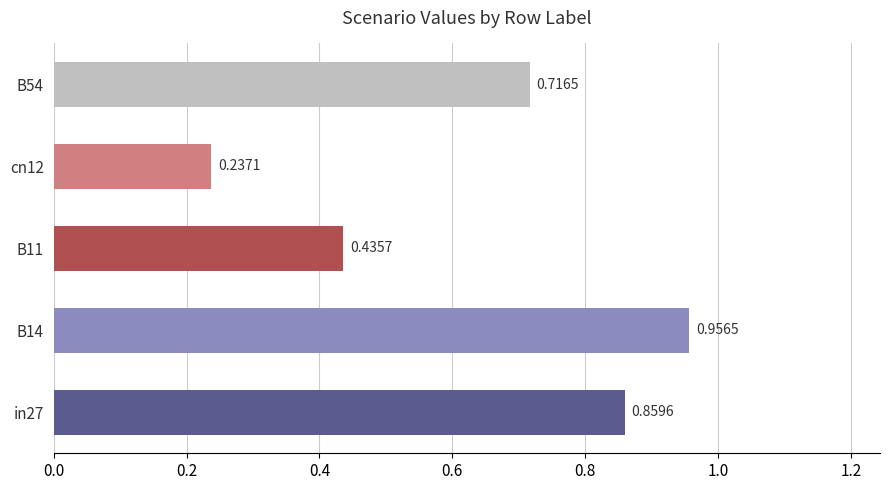

List the labels in order of value, largest first.

B14, in27, B54, B11, cn12